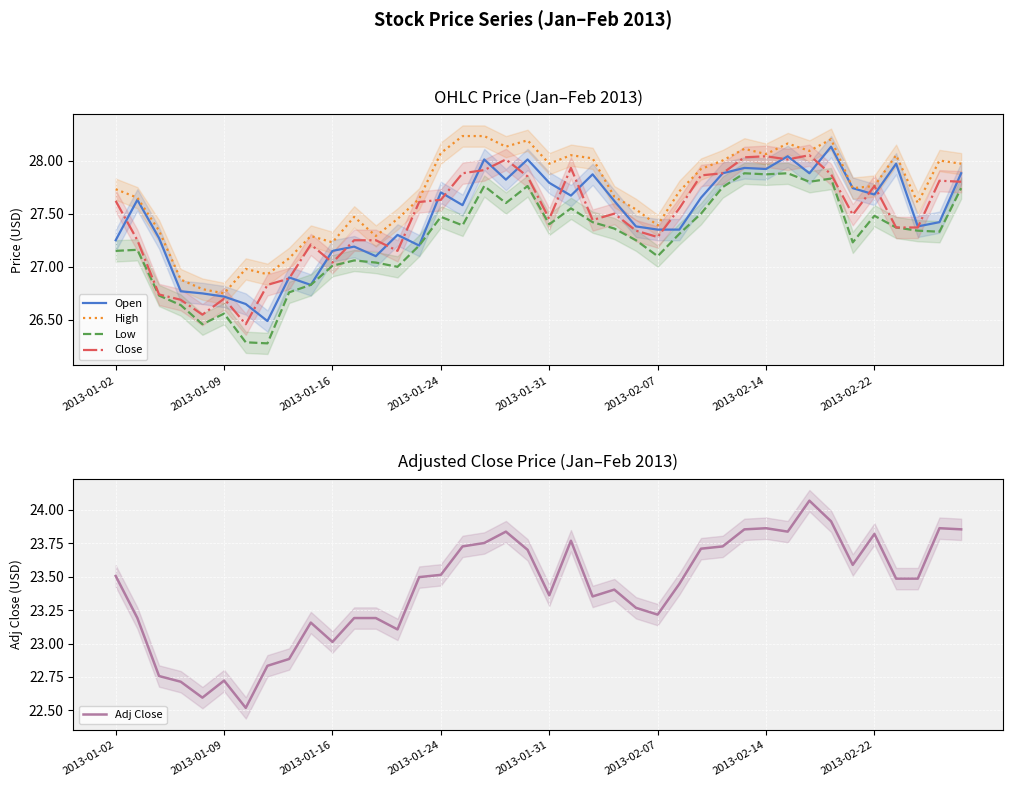

How many values in the High series exceed 27?

35